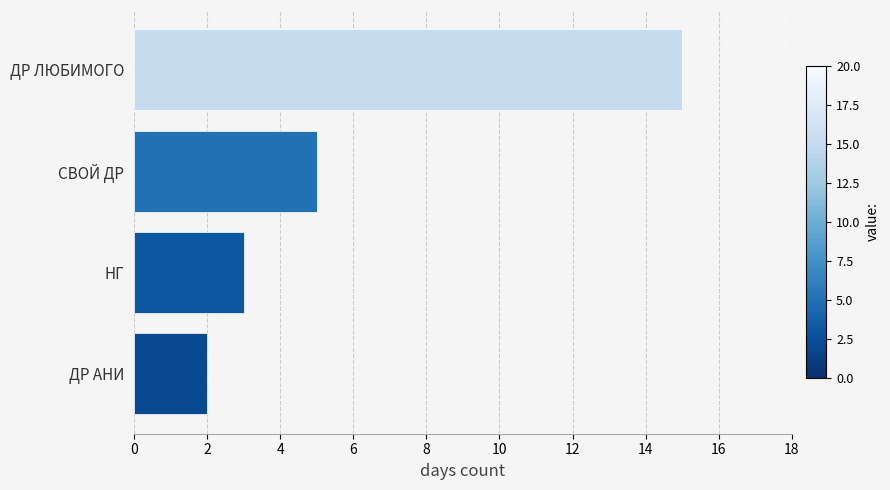

What is the minimum value shown in the chart?

2